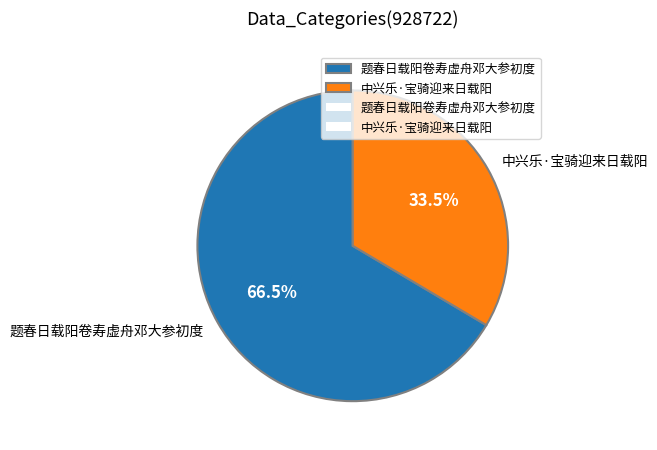

Does 题春日载阳卷寿虚舟邓大参初度 account for over 50% of the chart?

Yes